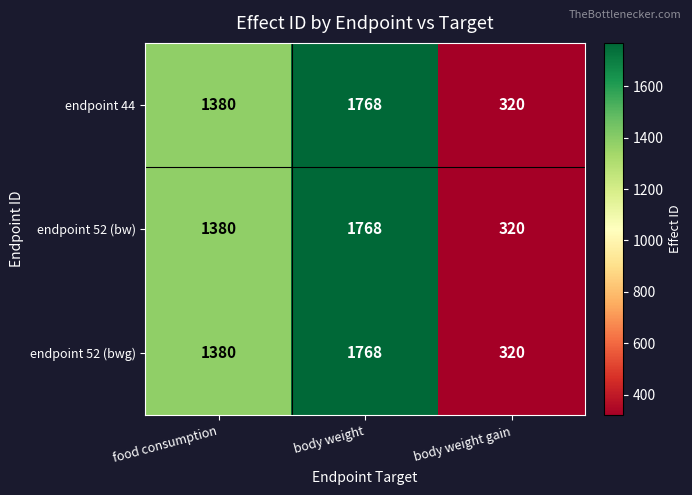

How many data points does each series have?

3